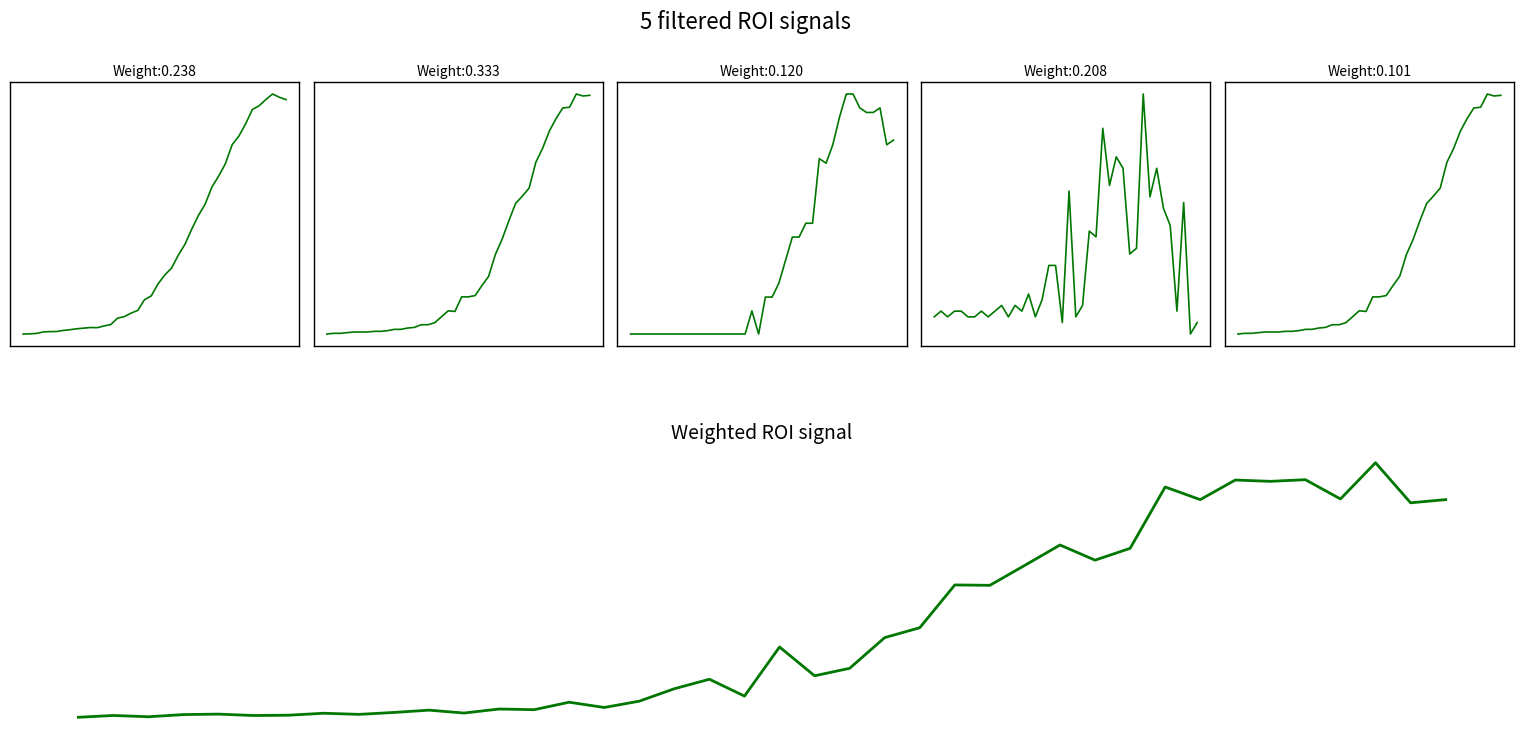

Does the chart have visible grid lines?

No